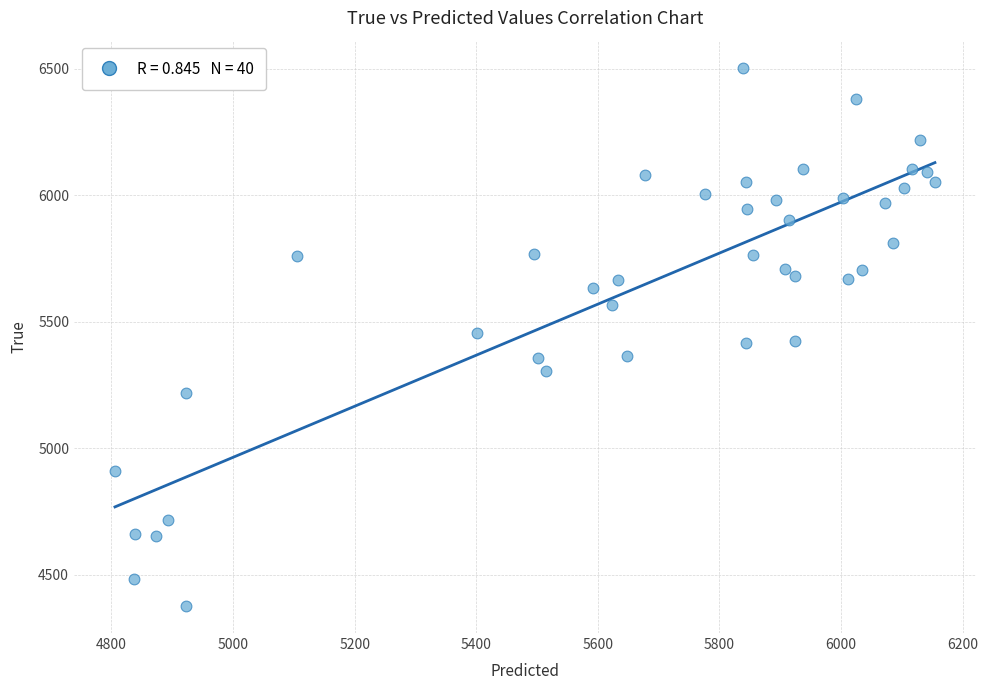

What is the range of Y values (max minus min)?

2128